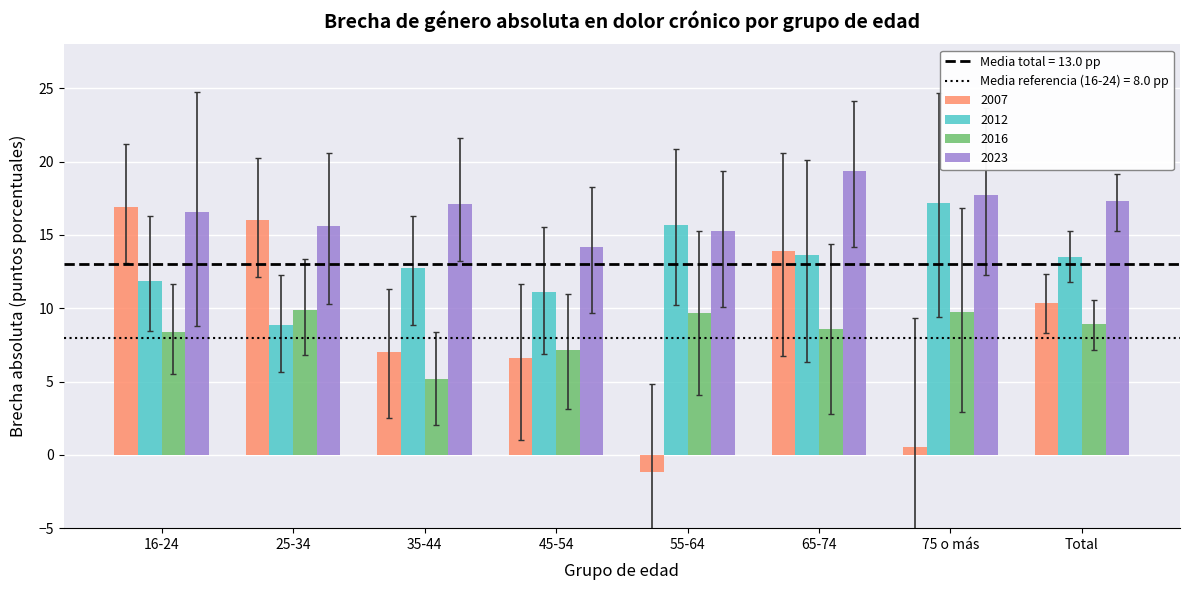

How many data points in 2016 are above 8?

6